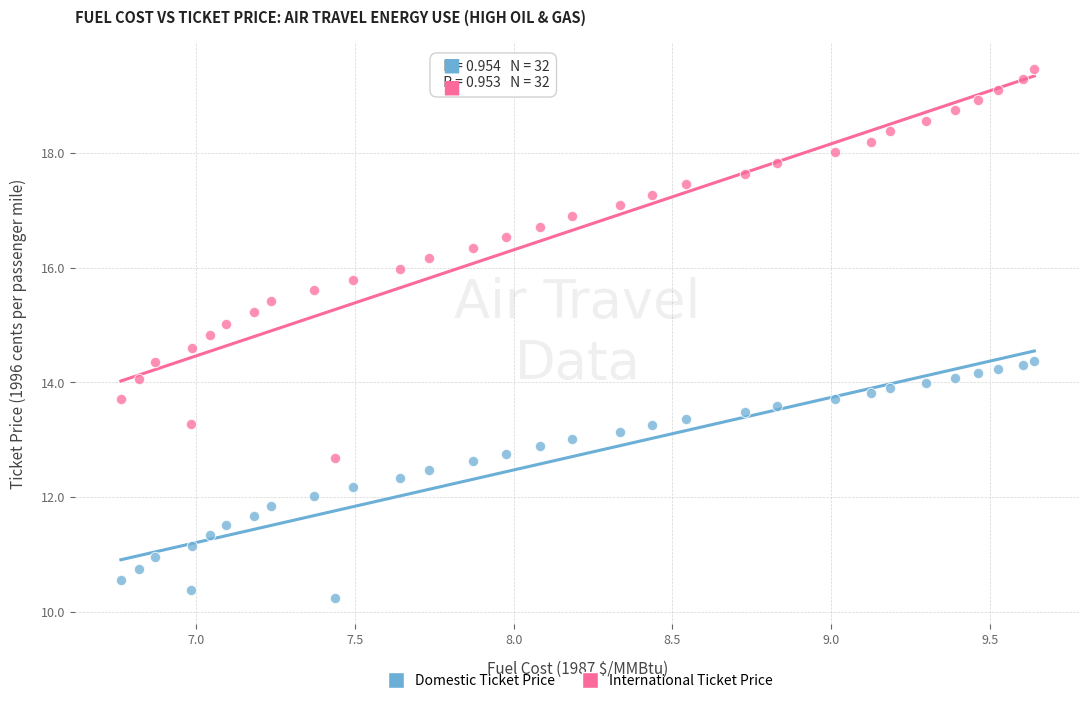

Which series reaches the minimum Y coordinate?

Domestic Ticket Price